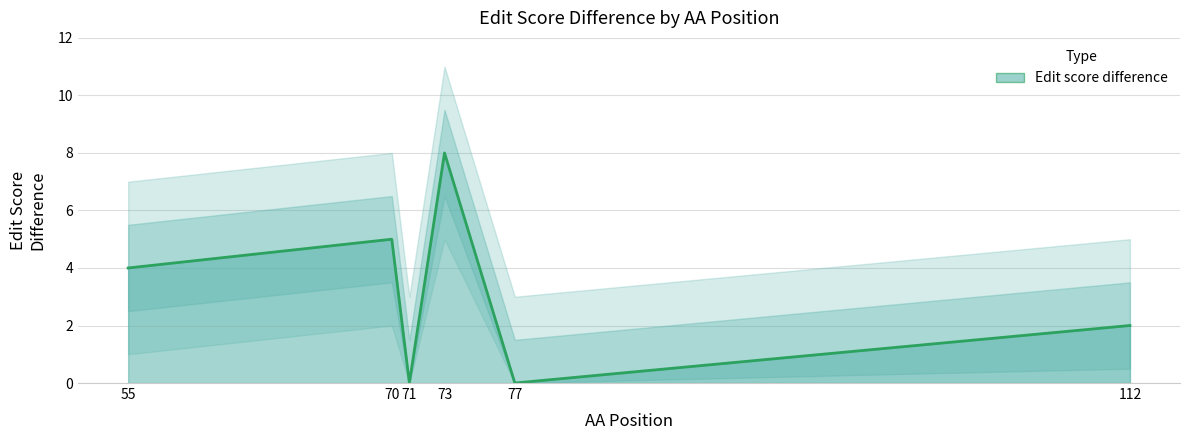

How many interior local valleys (lower than both neighbors) does the data have?

2